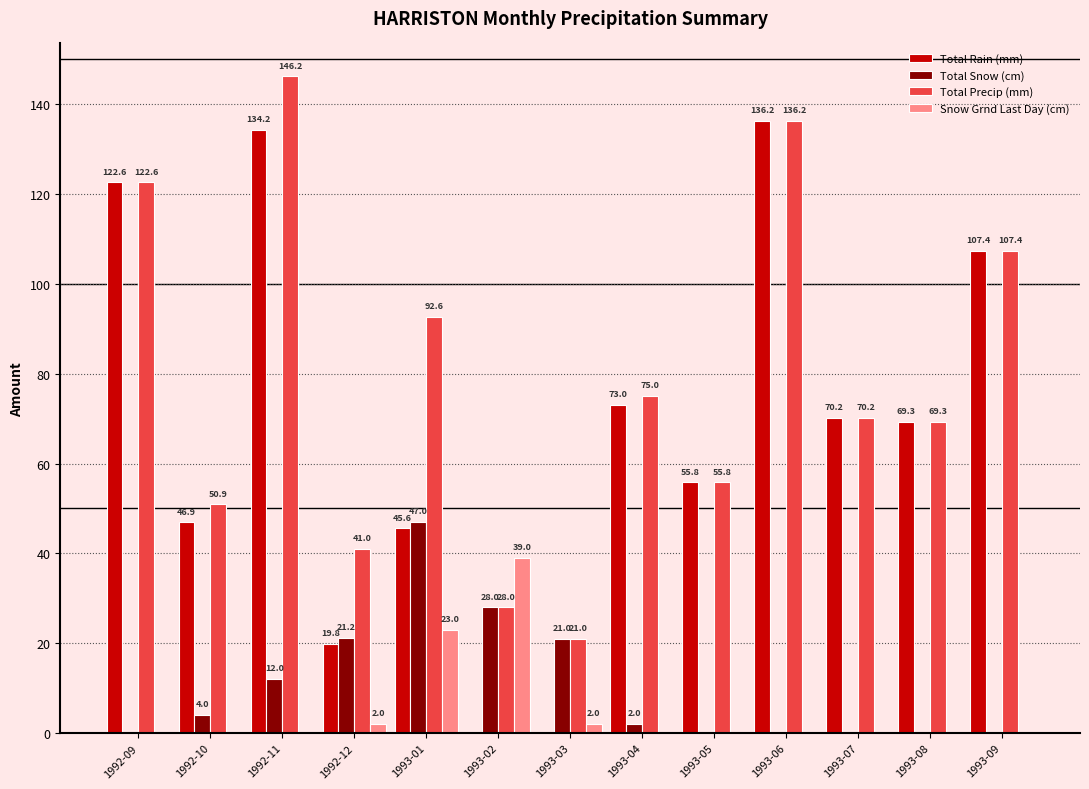

At which category is the sum across all series the highest?

1992-11